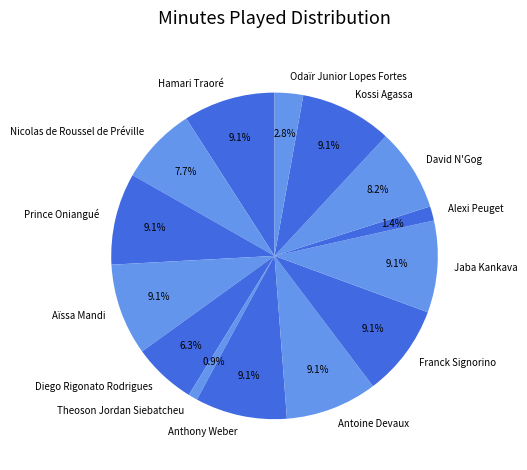

Between Nicolas de Roussel de Préville and Anthony Weber, which is larger?

Anthony Weber